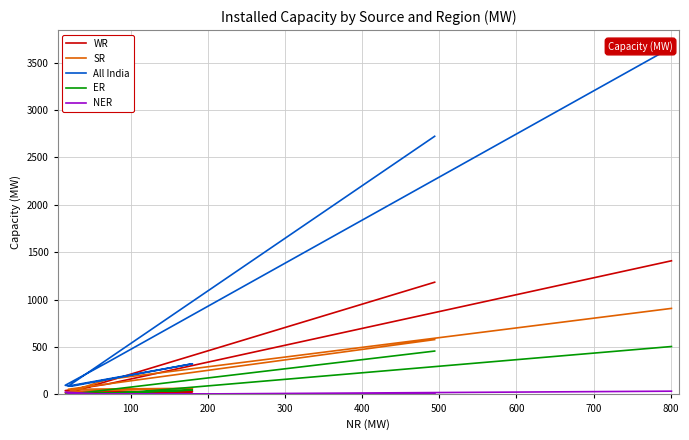

What is the value of the ER point at the 1st from the left?

458